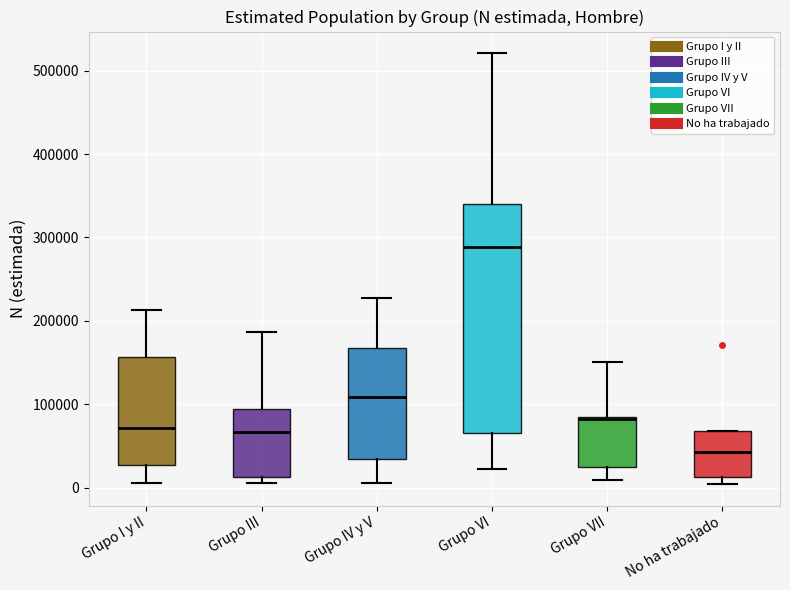

Reading left to right, read every box against the y-axis: the position of its median line, the range the box covers, and the ends of its whiskers. The values are not printed on the chart, so give them approximately, as read against the axis.

Grupo I y II: median 70000, box 30000 to 160000, whiskers 10000 to 210000
Grupo III: median 70000, box 10000 to 90000, whiskers 10000 (just below the box's lower edge) to 190000
Grupo IV y V: median 110000, box 30000 to 170000, whiskers 0 to 230000
Grupo VI: median 290000, box 70000 to 340000, whiskers 20000 to 520000
Grupo VII: median 80000 (drawn on the box's upper edge), box 20000 to 80000, whiskers 10000 to 150000
No ha trabajado: median 40000, box 10000 to 70000, whiskers 0 to 70000